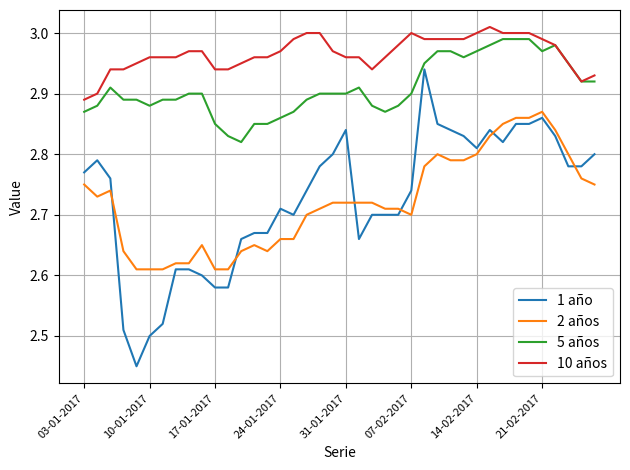

Which series has the widest spread of values?

1 año